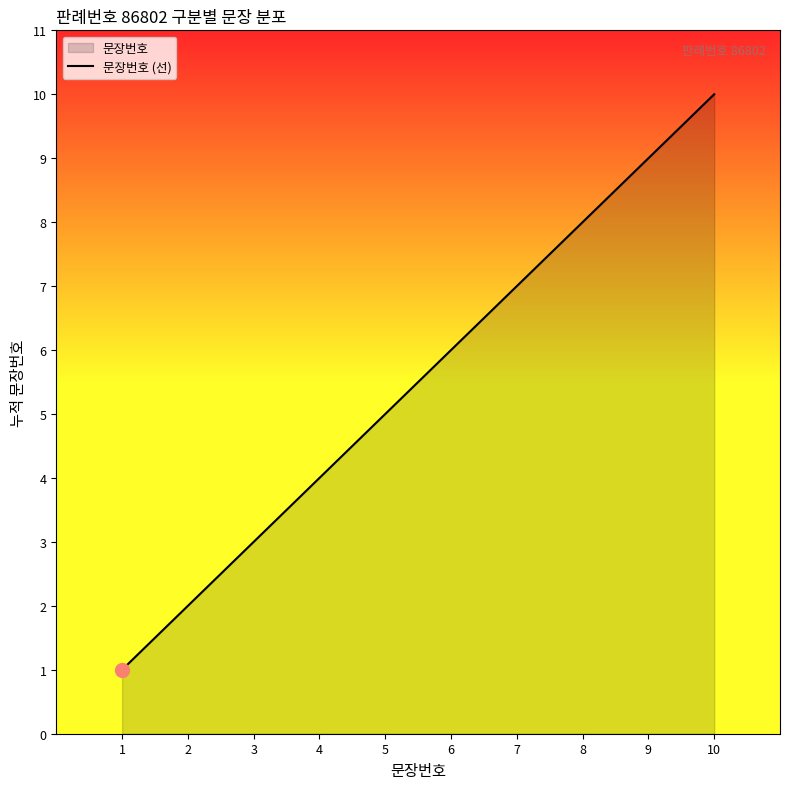

At which label is the value closest to 5?

5